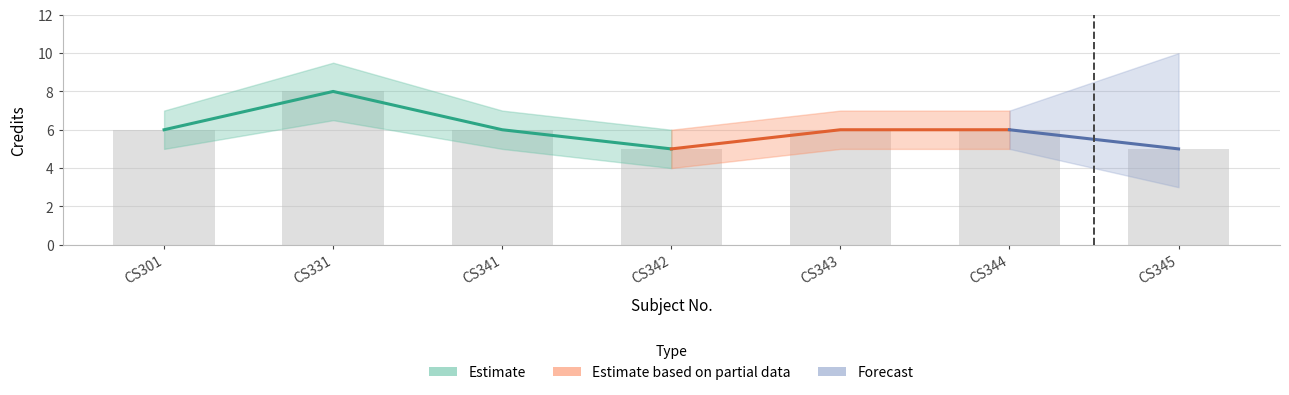

What is the minimum value shown in the chart?

4.0